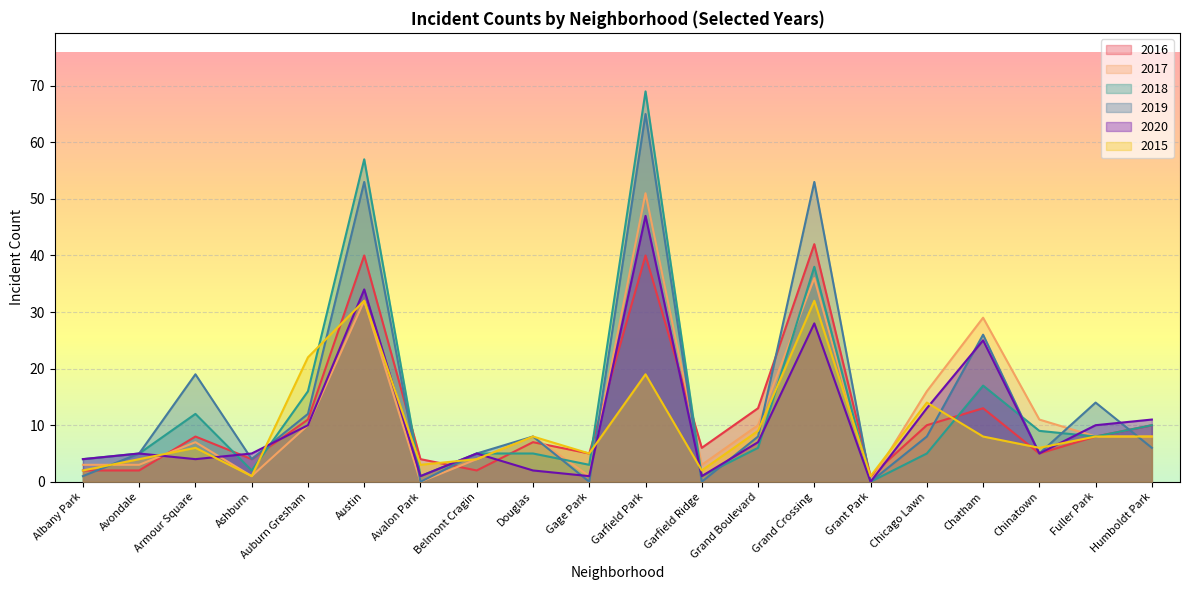

Which has a higher value, Grant Park or Ashburn?

Ashburn